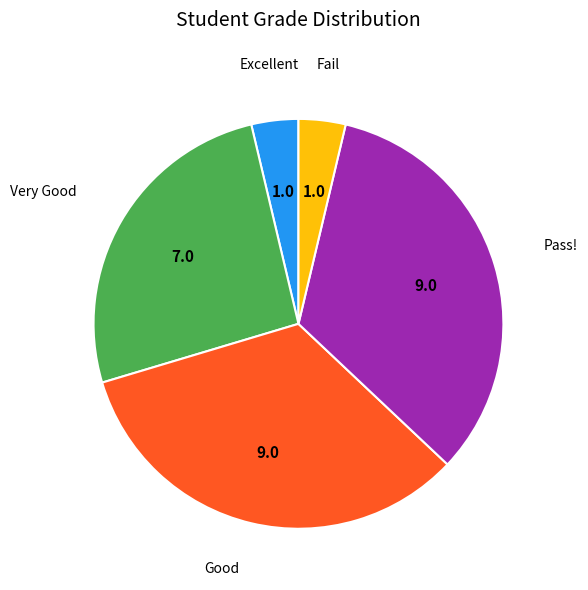

How many segments does this pie chart have?

5